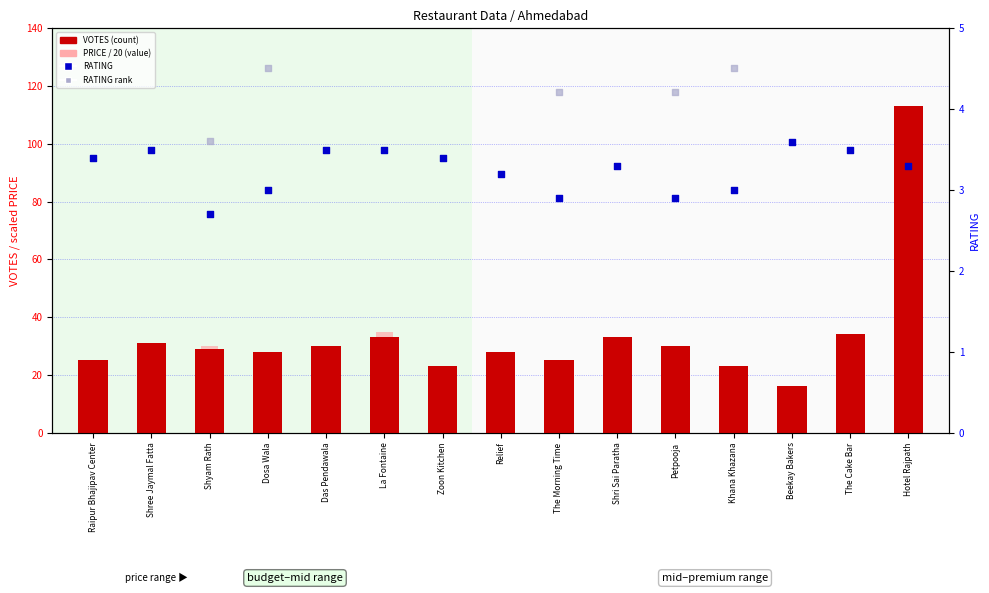

Is the value of RATING rank (normalized) at Khana Khazana greater than the value of PRICE / 20 (value) at Shree Jaymal Fatta?

No